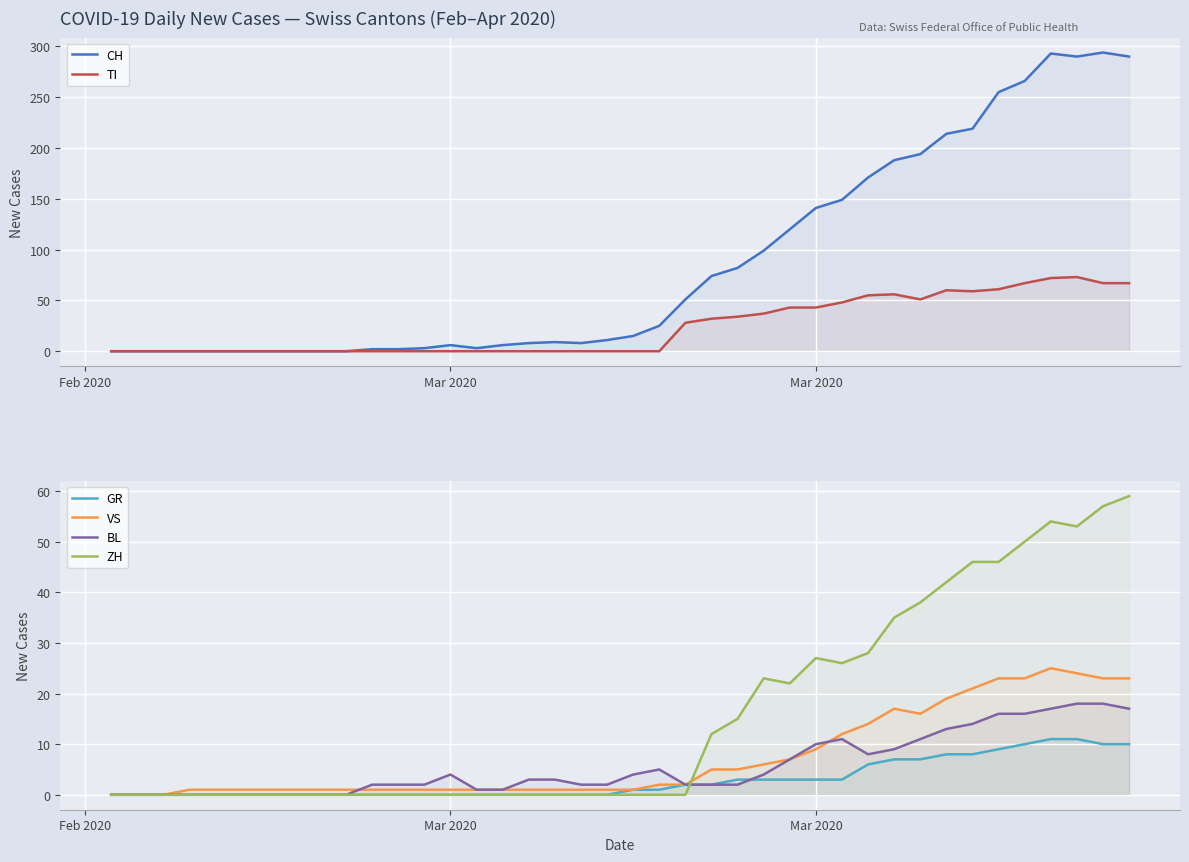

Reading left to right, list all the values displayed in this chart.

CH: 0	0	0	0	0	0	0	0	0	0	2	2	3	6	3	6	8	9	8	11	15	25	51	74	82	99	120	141	149	171	188	194	214	219	255	266	293	290	294	290
TI: 0	0	0	0	0	0	0	0	0	0	0	0	0	0	0	0	0	0	0	0	0	0	28	32	34	37	43	43	48	55	56	51	60	59	61	67	72	73	67	67
GR: 0	0	0	0	0	0	0	0	0	0	0	0	0	0	0	0	0	0	0	0	1	1	2	2	3	3	3	3	3	6	7	7	8	8	9	10	11	11	10	10
VS: 0	0	0	1	1	1	1	1	1	1	1	1	1	1	1	1	1	1	1	1	1	2	2	5	5	6	7	9	12	14	17	16	19	21	23	23	25	24	23	23
BL: 0	0	0	0	0	0	0	0	0	0	2	2	2	4	1	1	3	3	2	2	4	5	2	2	2	4	7	10	11	8	9	11	13	14	16	16	17	18	18	17
ZH: 0	0	0	0	0	0	0	0	0	0	0	0	0	0	0	0	0	0	0	0	0	0	0	12	15	23	22	27	26	28	35	38	42	46	46	50	54	53	57	59